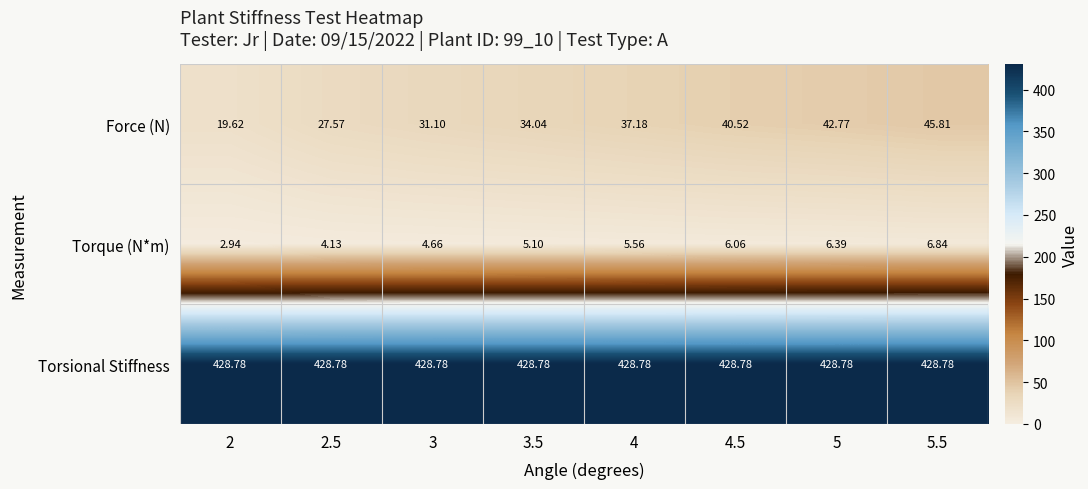

Which series has the widest spread of values?

Force (N)